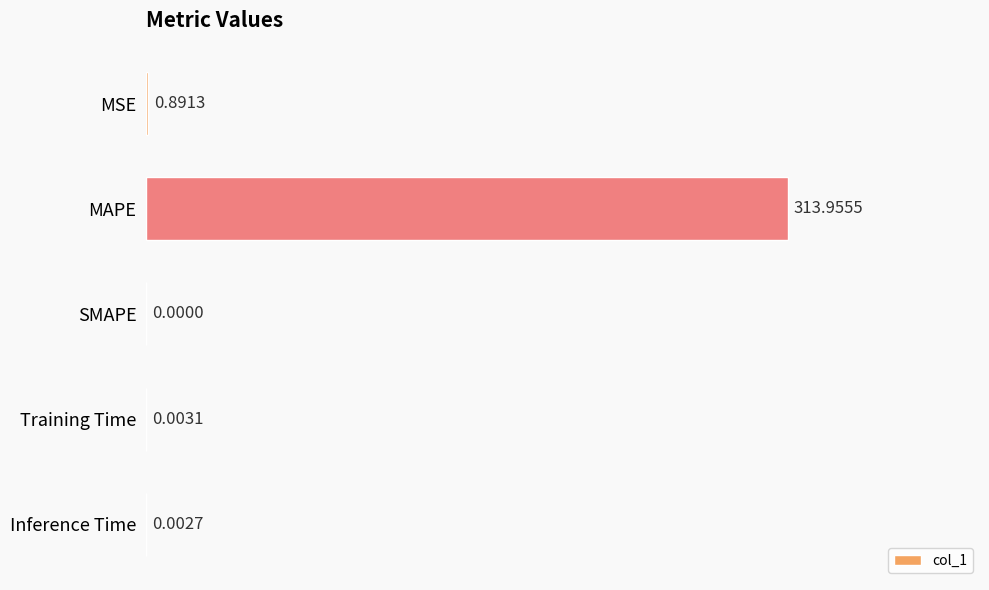

At which label is the value closest to 156?

MSE